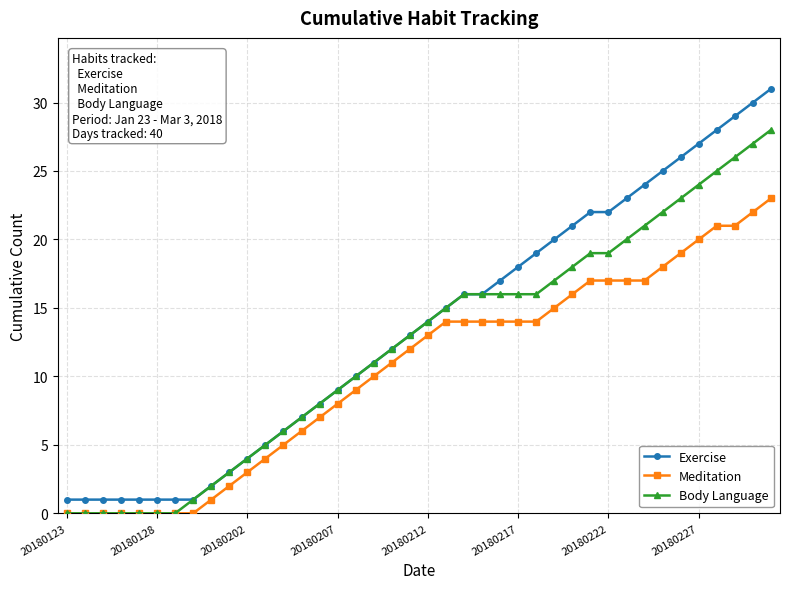

What is the value of the Exercise point at the 14th from the left?

7